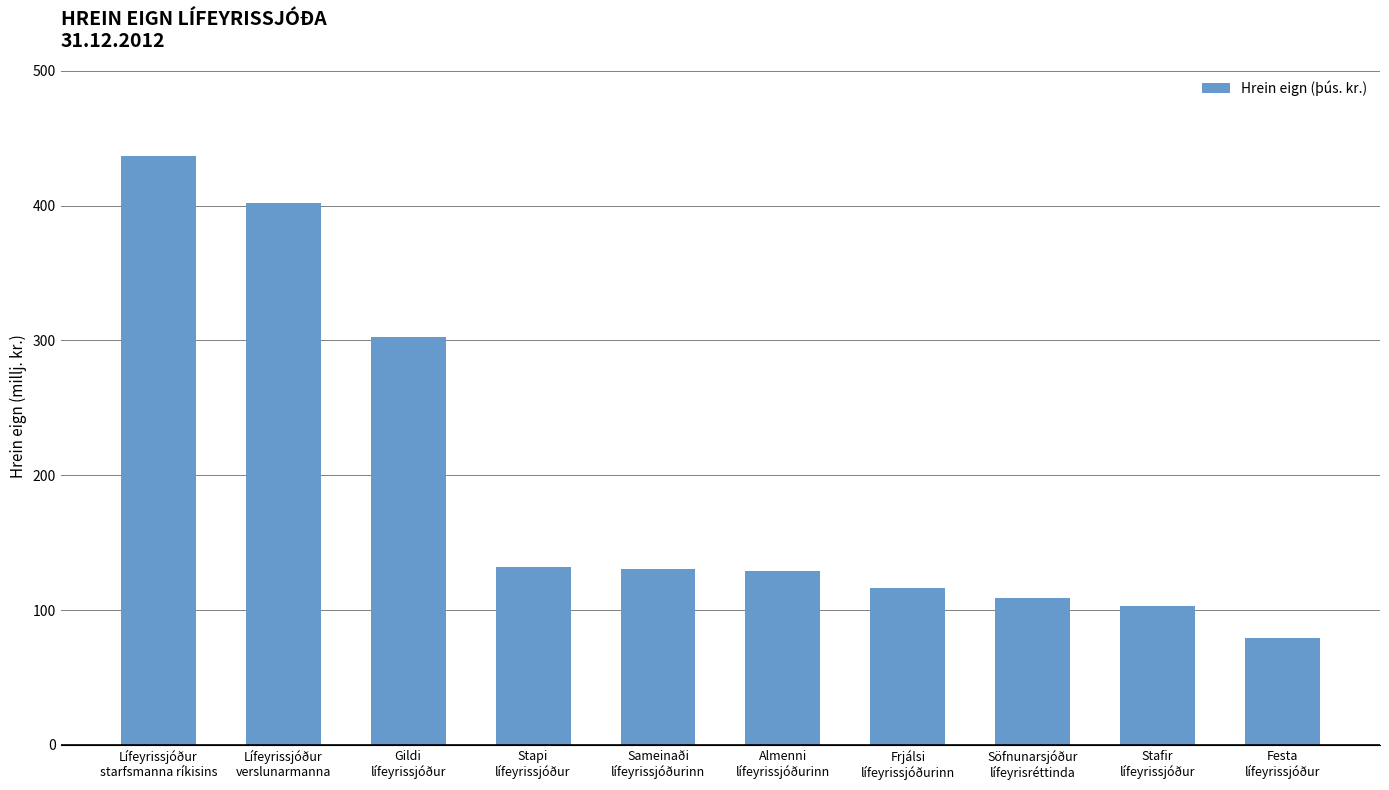

Which has a higher value, Frjálsi
lífeyrissjóðurinn or Sameinaði
lífeyrissjóðurinn?

Sameinaði
lífeyrissjóðurinn